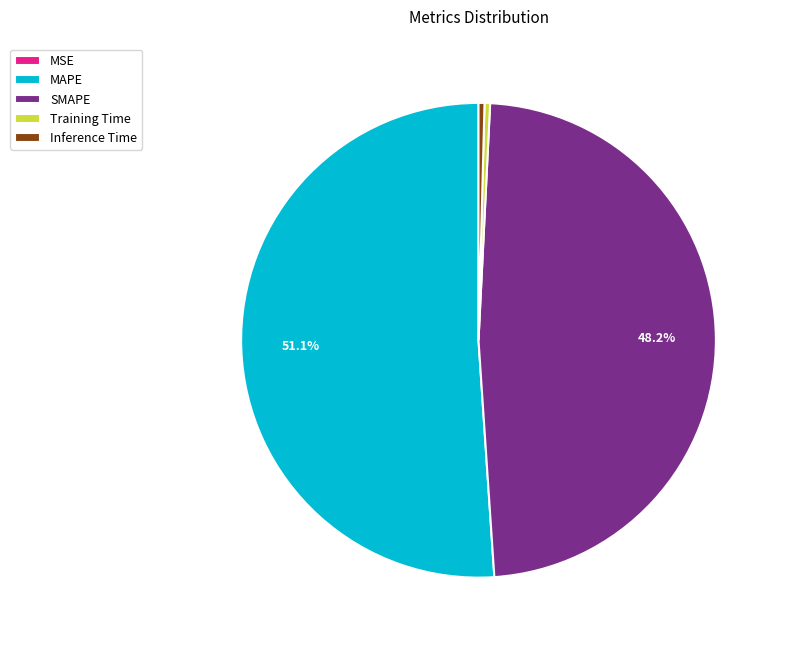

Is Inference Time the majority of the pie?

No